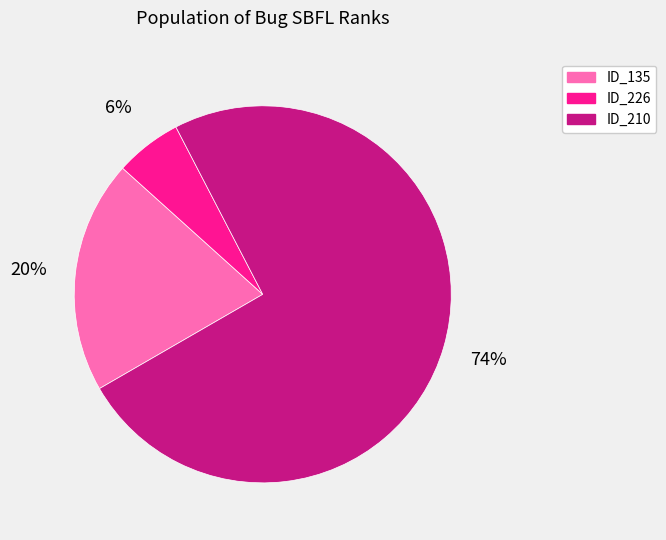

Rank the categories by value from highest to lowest.

ID_210, ID_135, ID_226